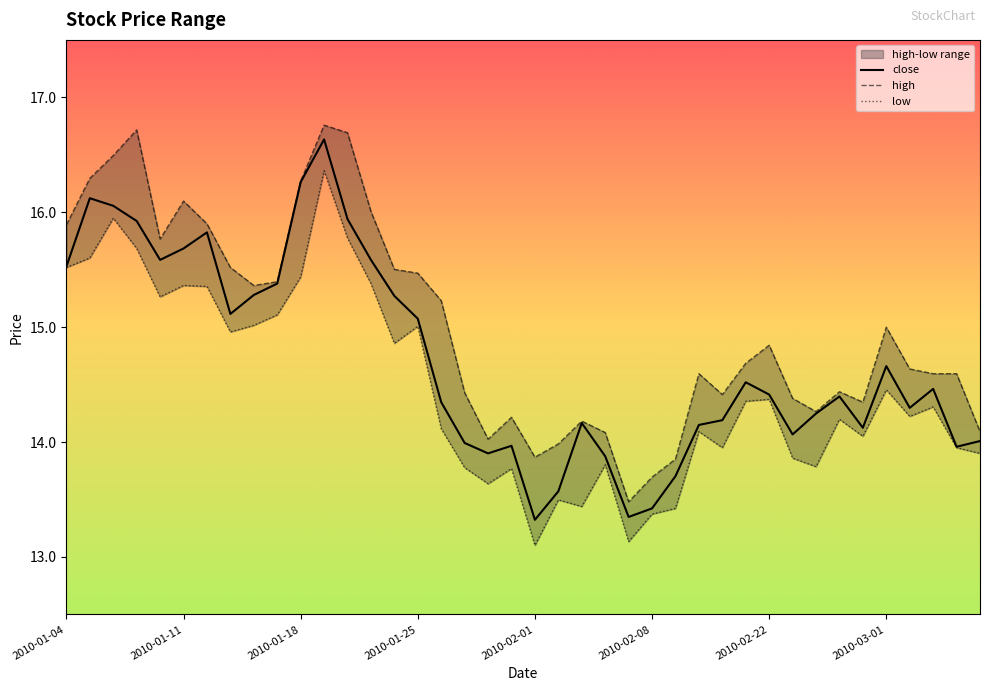

What is the maximum value for close?

16.6